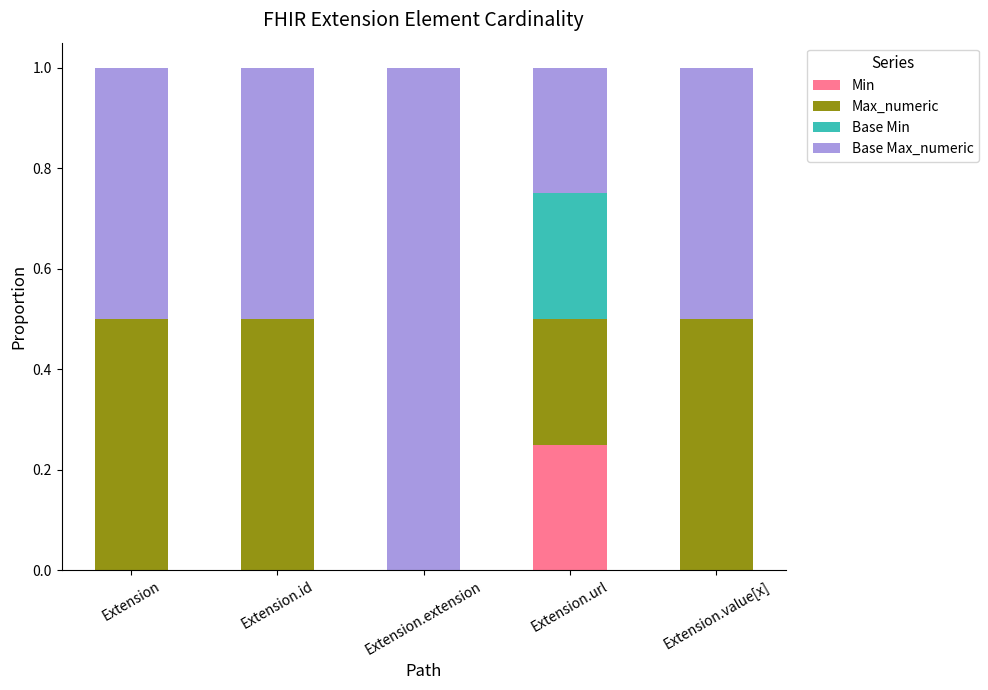

The Min series shows -0.1 at Extension.extension. True or false?

False